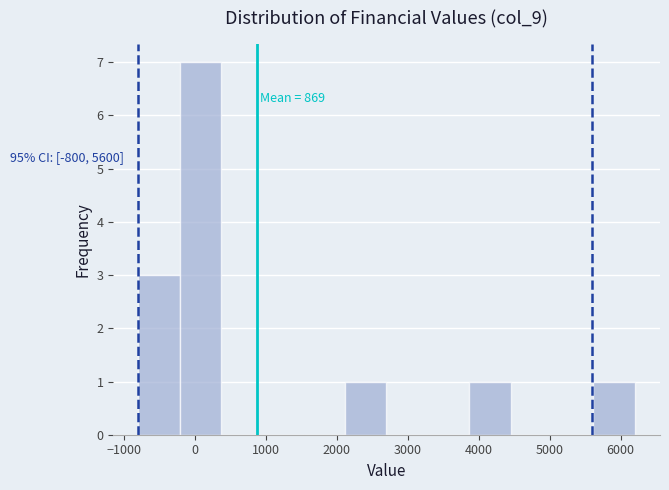

Over which range of the x-axis is the bar tallest?

-200 to 400